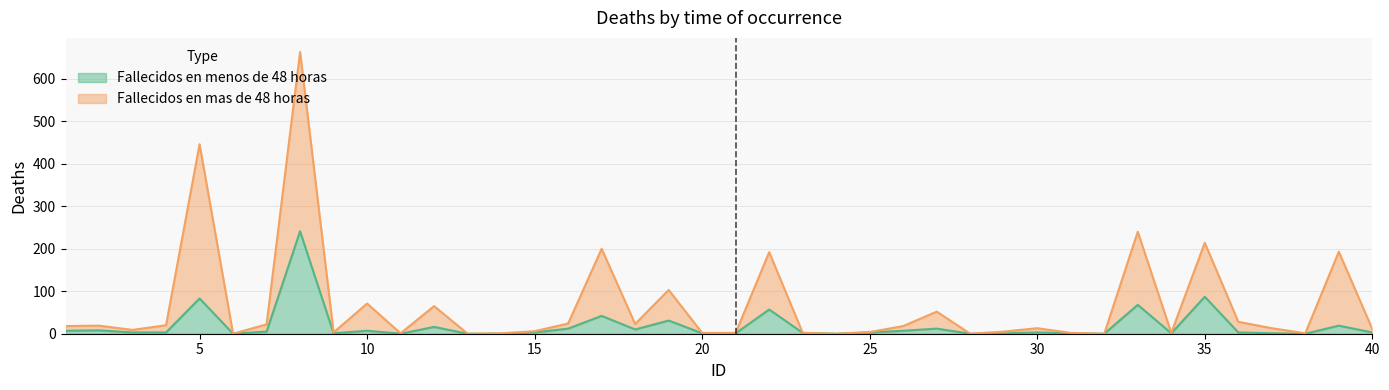

At how many categories does at least one series exceed 233?

3